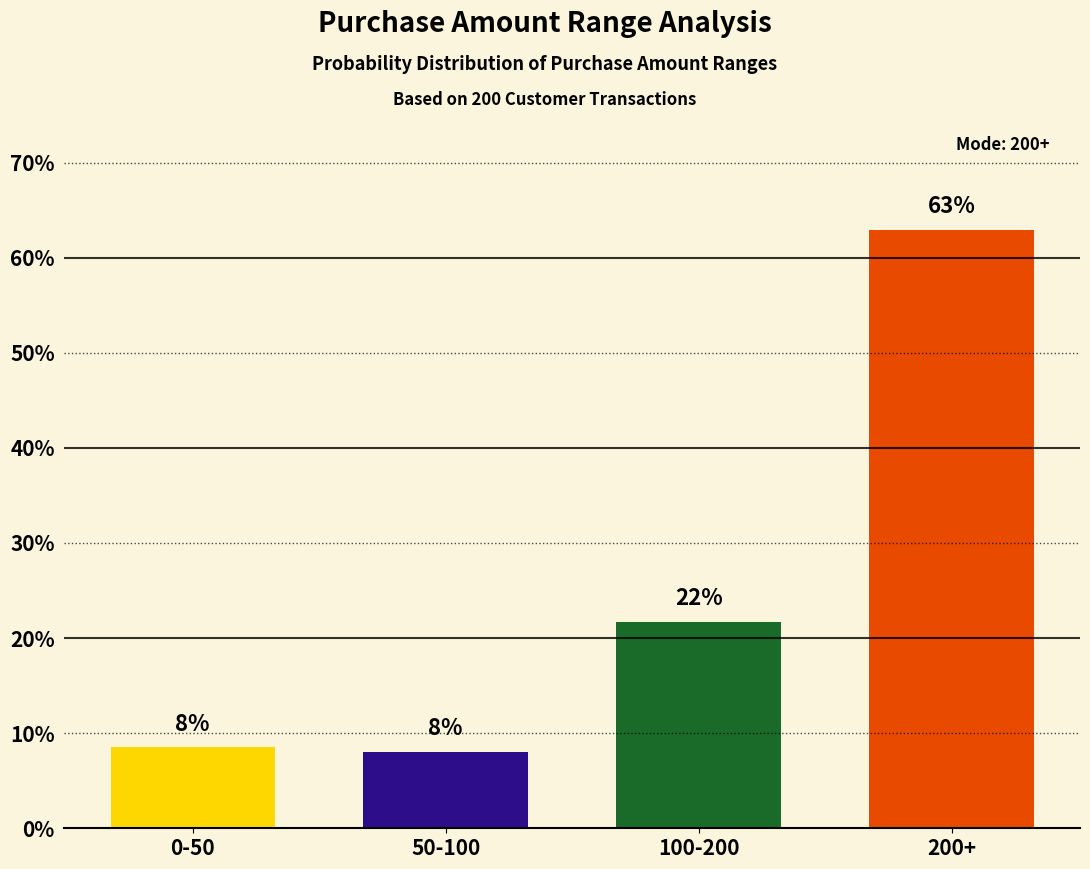

What is the difference between the maximum and minimum values?

0.5